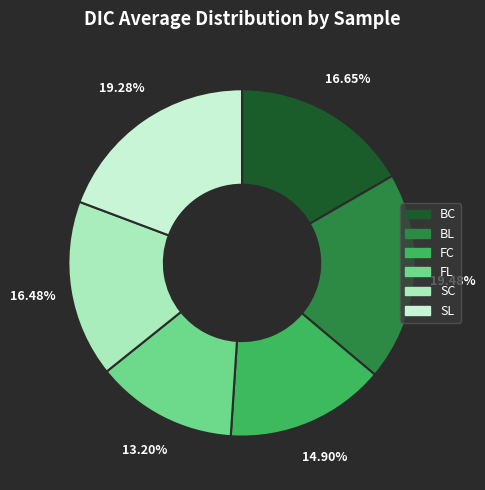

Is it true that SL is 19% of the pie?

True